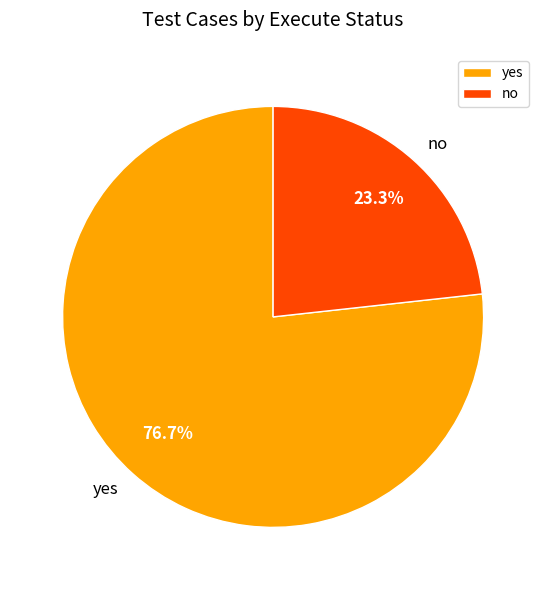

What portion of the pie excludes yes?

23.3%